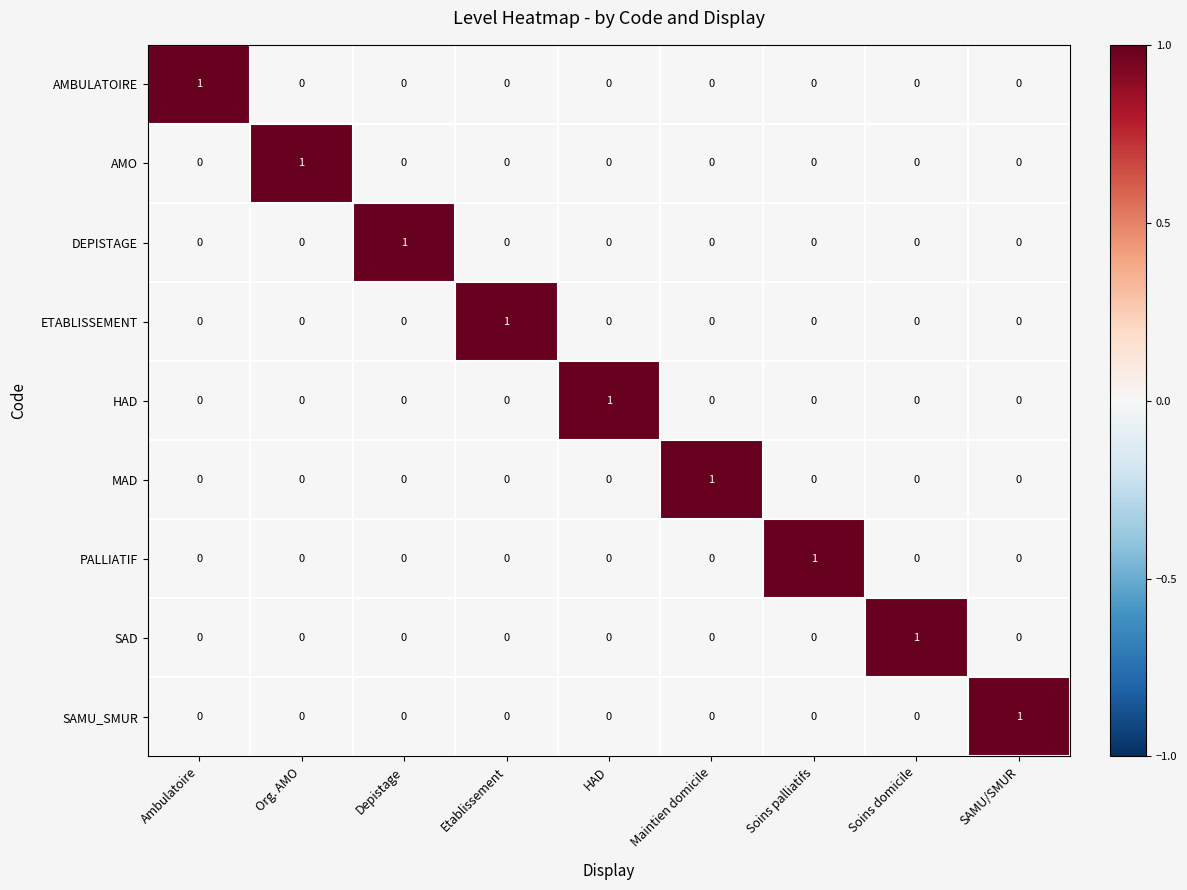

The value of AMO at Soins palliatifs is -1. True or false?

False